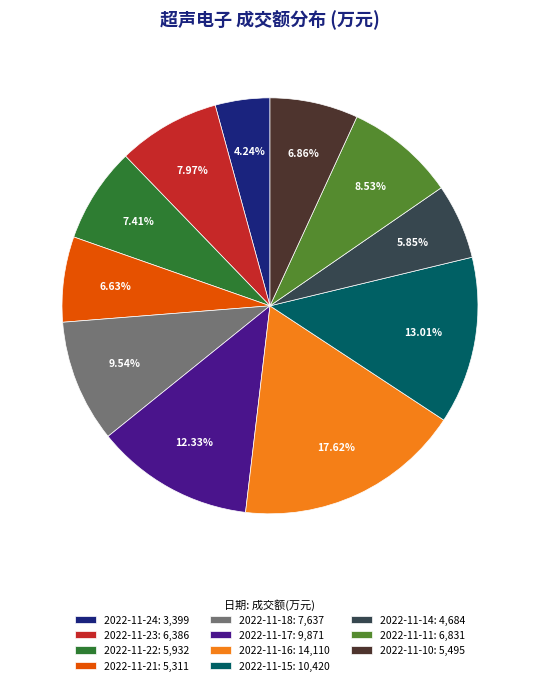

Is there a majority slice in this chart?

No